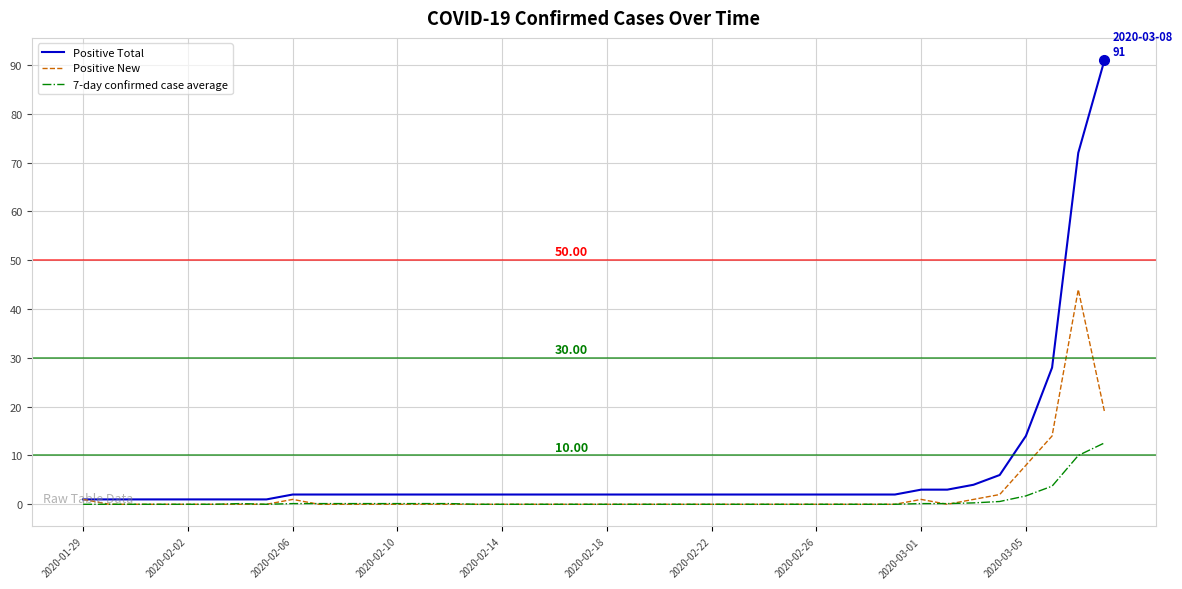

At how many categories does at least one series exceed 37?

2